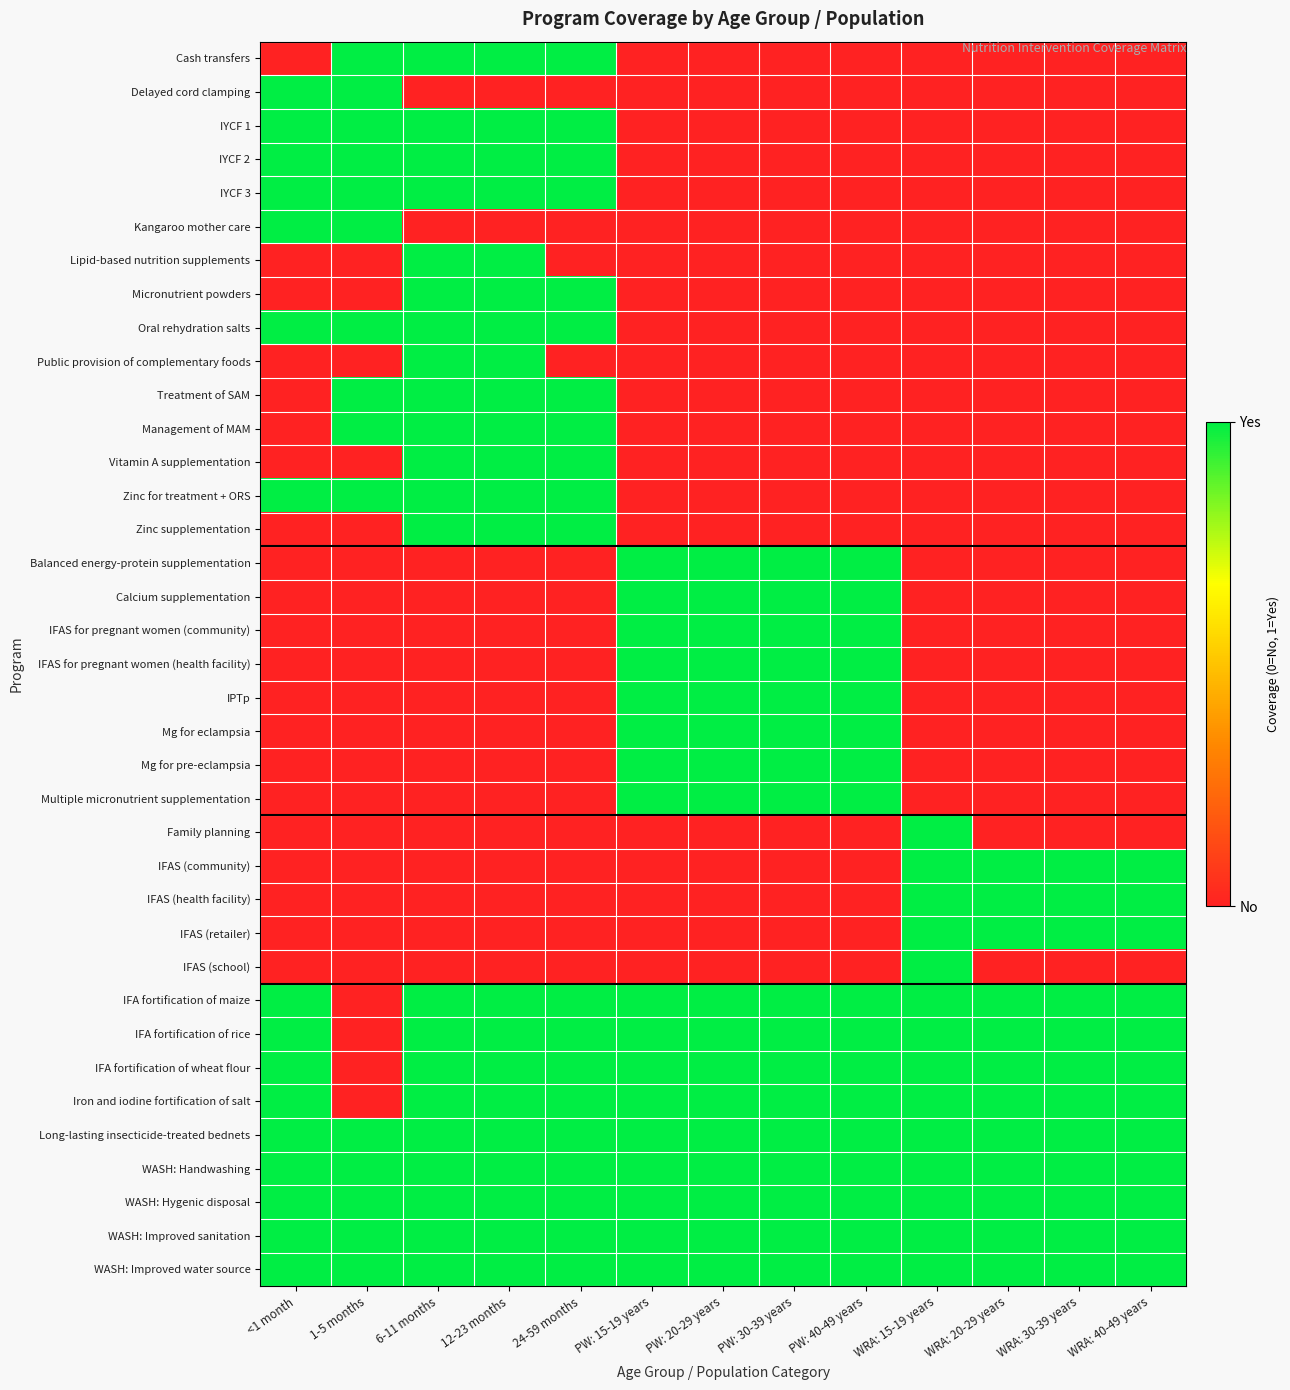

Reading left to right, list all the values displayed in this chart.

Cash transfers: <1 month=0	1-5 months=1	6-11 months=1	12-23 months=1	24-59 months=1	PW: 15-19 years=0	PW: 20-29 years=0	PW: 30-39 years=0	PW: 40-49 years=0	WRA: 15-19 years=0	WRA: 20-29 years=0	WRA: 30-39 years=0	WRA: 40-49 years=0
Delayed cord clamping: <1 month=1	1-5 months=1	6-11 months=0	12-23 months=0	24-59 months=0	PW: 15-19 years=0	PW: 20-29 years=0	PW: 30-39 years=0	PW: 40-49 years=0	WRA: 15-19 years=0	WRA: 20-29 years=0	WRA: 30-39 years=0	WRA: 40-49 years=0
IYCF 1: <1 month=1	1-5 months=1	6-11 months=1	12-23 months=1	24-59 months=1	PW: 15-19 years=0	PW: 20-29 years=0	PW: 30-39 years=0	PW: 40-49 years=0	WRA: 15-19 years=0	WRA: 20-29 years=0	WRA: 30-39 years=0	WRA: 40-49 years=0
IYCF 2: <1 month=1	1-5 months=1	6-11 months=1	12-23 months=1	24-59 months=1	PW: 15-19 years=0	PW: 20-29 years=0	PW: 30-39 years=0	PW: 40-49 years=0	WRA: 15-19 years=0	WRA: 20-29 years=0	WRA: 30-39 years=0	WRA: 40-49 years=0
IYCF 3: <1 month=1	1-5 months=1	6-11 months=1	12-23 months=1	24-59 months=1	PW: 15-19 years=0	PW: 20-29 years=0	PW: 30-39 years=0	PW: 40-49 years=0	WRA: 15-19 years=0	WRA: 20-29 years=0	WRA: 30-39 years=0	WRA: 40-49 years=0
Kangaroo mother care: <1 month=1	1-5 months=1	6-11 months=0	12-23 months=0	24-59 months=0	PW: 15-19 years=0	PW: 20-29 years=0	PW: 30-39 years=0	PW: 40-49 years=0	WRA: 15-19 years=0	WRA: 20-29 years=0	WRA: 30-39 years=0	WRA: 40-49 years=0
Lipid-based nutrition supplements: <1 month=0	1-5 months=0	6-11 months=1	12-23 months=1	24-59 months=0	PW: 15-19 years=0	PW: 20-29 years=0	PW: 30-39 years=0	PW: 40-49 years=0	WRA: 15-19 years=0	WRA: 20-29 years=0	WRA: 30-39 years=0	WRA: 40-49 years=0
Micronutrient powders: <1 month=0	1-5 months=0	6-11 months=1	12-23 months=1	24-59 months=1	PW: 15-19 years=0	PW: 20-29 years=0	PW: 30-39 years=0	PW: 40-49 years=0	WRA: 15-19 years=0	WRA: 20-29 years=0	WRA: 30-39 years=0	WRA: 40-49 years=0
Oral rehydration salts: <1 month=1	1-5 months=1	6-11 months=1	12-23 months=1	24-59 months=1	PW: 15-19 years=0	PW: 20-29 years=0	PW: 30-39 years=0	PW: 40-49 years=0	WRA: 15-19 years=0	WRA: 20-29 years=0	WRA: 30-39 years=0	WRA: 40-49 years=0
Public provision of complementary foods: <1 month=0	1-5 months=0	6-11 months=1	12-23 months=1	24-59 months=0	PW: 15-19 years=0	PW: 20-29 years=0	PW: 30-39 years=0	PW: 40-49 years=0	WRA: 15-19 years=0	WRA: 20-29 years=0	WRA: 30-39 years=0	WRA: 40-49 years=0
Treatment of SAM: <1 month=0	1-5 months=1	6-11 months=1	12-23 months=1	24-59 months=1	PW: 15-19 years=0	PW: 20-29 years=0	PW: 30-39 years=0	PW: 40-49 years=0	WRA: 15-19 years=0	WRA: 20-29 years=0	WRA: 30-39 years=0	WRA: 40-49 years=0
Management of MAM: <1 month=0	1-5 months=1	6-11 months=1	12-23 months=1	24-59 months=1	PW: 15-19 years=0	PW: 20-29 years=0	PW: 30-39 years=0	PW: 40-49 years=0	WRA: 15-19 years=0	WRA: 20-29 years=0	WRA: 30-39 years=0	WRA: 40-49 years=0
Vitamin A supplementation: <1 month=0	1-5 months=0	6-11 months=1	12-23 months=1	24-59 months=1	PW: 15-19 years=0	PW: 20-29 years=0	PW: 30-39 years=0	PW: 40-49 years=0	WRA: 15-19 years=0	WRA: 20-29 years=0	WRA: 30-39 years=0	WRA: 40-49 years=0
Zinc for treatment + ORS: <1 month=1	1-5 months=1	6-11 months=1	12-23 months=1	24-59 months=1	PW: 15-19 years=0	PW: 20-29 years=0	PW: 30-39 years=0	PW: 40-49 years=0	WRA: 15-19 years=0	WRA: 20-29 years=0	WRA: 30-39 years=0	WRA: 40-49 years=0
Zinc supplementation: <1 month=0	1-5 months=0	6-11 months=1	12-23 months=1	24-59 months=1	PW: 15-19 years=0	PW: 20-29 years=0	PW: 30-39 years=0	PW: 40-49 years=0	WRA: 15-19 years=0	WRA: 20-29 years=0	WRA: 30-39 years=0	WRA: 40-49 years=0
Balanced energy-protein supplementation: <1 month=0	1-5 months=0	6-11 months=0	12-23 months=0	24-59 months=0	PW: 15-19 years=1	PW: 20-29 years=1	PW: 30-39 years=1	PW: 40-49 years=1	WRA: 15-19 years=0	WRA: 20-29 years=0	WRA: 30-39 years=0	WRA: 40-49 years=0
Calcium supplementation: <1 month=0	1-5 months=0	6-11 months=0	12-23 months=0	24-59 months=0	PW: 15-19 years=1	PW: 20-29 years=1	PW: 30-39 years=1	PW: 40-49 years=1	WRA: 15-19 years=0	WRA: 20-29 years=0	WRA: 30-39 years=0	WRA: 40-49 years=0
IFAS for pregnant women (community): <1 month=0	1-5 months=0	6-11 months=0	12-23 months=0	24-59 months=0	PW: 15-19 years=1	PW: 20-29 years=1	PW: 30-39 years=1	PW: 40-49 years=1	WRA: 15-19 years=0	WRA: 20-29 years=0	WRA: 30-39 years=0	WRA: 40-49 years=0
IFAS for pregnant women (health facility): <1 month=0	1-5 months=0	6-11 months=0	12-23 months=0	24-59 months=0	PW: 15-19 years=1	PW: 20-29 years=1	PW: 30-39 years=1	PW: 40-49 years=1	WRA: 15-19 years=0	WRA: 20-29 years=0	WRA: 30-39 years=0	WRA: 40-49 years=0
IPTp: <1 month=0	1-5 months=0	6-11 months=0	12-23 months=0	24-59 months=0	PW: 15-19 years=1	PW: 20-29 years=1	PW: 30-39 years=1	PW: 40-49 years=1	WRA: 15-19 years=0	WRA: 20-29 years=0	WRA: 30-39 years=0	WRA: 40-49 years=0
Mg for eclampsia: <1 month=0	1-5 months=0	6-11 months=0	12-23 months=0	24-59 months=0	PW: 15-19 years=1	PW: 20-29 years=1	PW: 30-39 years=1	PW: 40-49 years=1	WRA: 15-19 years=0	WRA: 20-29 years=0	WRA: 30-39 years=0	WRA: 40-49 years=0
Mg for pre-eclampsia: <1 month=0	1-5 months=0	6-11 months=0	12-23 months=0	24-59 months=0	PW: 15-19 years=1	PW: 20-29 years=1	PW: 30-39 years=1	PW: 40-49 years=1	WRA: 15-19 years=0	WRA: 20-29 years=0	WRA: 30-39 years=0	WRA: 40-49 years=0
Multiple micronutrient supplementation: <1 month=0	1-5 months=0	6-11 months=0	12-23 months=0	24-59 months=0	PW: 15-19 years=1	PW: 20-29 years=1	PW: 30-39 years=1	PW: 40-49 years=1	WRA: 15-19 years=0	WRA: 20-29 years=0	WRA: 30-39 years=0	WRA: 40-49 years=0
Family planning: <1 month=0	1-5 months=0	6-11 months=0	12-23 months=0	24-59 months=0	PW: 15-19 years=0	PW: 20-29 years=0	PW: 30-39 years=0	PW: 40-49 years=0	WRA: 15-19 years=1	WRA: 20-29 years=0	WRA: 30-39 years=0	WRA: 40-49 years=0
IFAS (community): <1 month=0	1-5 months=0	6-11 months=0	12-23 months=0	24-59 months=0	PW: 15-19 years=0	PW: 20-29 years=0	PW: 30-39 years=0	PW: 40-49 years=0	WRA: 15-19 years=1	WRA: 20-29 years=1	WRA: 30-39 years=1	WRA: 40-49 years=1
IFAS (health facility): <1 month=0	1-5 months=0	6-11 months=0	12-23 months=0	24-59 months=0	PW: 15-19 years=0	PW: 20-29 years=0	PW: 30-39 years=0	PW: 40-49 years=0	WRA: 15-19 years=1	WRA: 20-29 years=1	WRA: 30-39 years=1	WRA: 40-49 years=1
IFAS (retailer): <1 month=0	1-5 months=0	6-11 months=0	12-23 months=0	24-59 months=0	PW: 15-19 years=0	PW: 20-29 years=0	PW: 30-39 years=0	PW: 40-49 years=0	WRA: 15-19 years=1	WRA: 20-29 years=1	WRA: 30-39 years=1	WRA: 40-49 years=1
IFAS (school): <1 month=0	1-5 months=0	6-11 months=0	12-23 months=0	24-59 months=0	PW: 15-19 years=0	PW: 20-29 years=0	PW: 30-39 years=0	PW: 40-49 years=0	WRA: 15-19 years=1	WRA: 20-29 years=0	WRA: 30-39 years=0	WRA: 40-49 years=0
IFA fortification of maize: <1 month=1	1-5 months=0	6-11 months=1	12-23 months=1	24-59 months=1	PW: 15-19 years=1	PW: 20-29 years=1	PW: 30-39 years=1	PW: 40-49 years=1	WRA: 15-19 years=1	WRA: 20-29 years=1	WRA: 30-39 years=1	WRA: 40-49 years=1
IFA fortification of rice: <1 month=1	1-5 months=0	6-11 months=1	12-23 months=1	24-59 months=1	PW: 15-19 years=1	PW: 20-29 years=1	PW: 30-39 years=1	PW: 40-49 years=1	WRA: 15-19 years=1	WRA: 20-29 years=1	WRA: 30-39 years=1	WRA: 40-49 years=1
IFA fortification of wheat flour: <1 month=1	1-5 months=0	6-11 months=1	12-23 months=1	24-59 months=1	PW: 15-19 years=1	PW: 20-29 years=1	PW: 30-39 years=1	PW: 40-49 years=1	WRA: 15-19 years=1	WRA: 20-29 years=1	WRA: 30-39 years=1	WRA: 40-49 years=1
Iron and iodine fortification of salt: <1 month=1	1-5 months=0	6-11 months=1	12-23 months=1	24-59 months=1	PW: 15-19 years=1	PW: 20-29 years=1	PW: 30-39 years=1	PW: 40-49 years=1	WRA: 15-19 years=1	WRA: 20-29 years=1	WRA: 30-39 years=1	WRA: 40-49 years=1
Long-lasting insecticide-treated bednets: <1 month=1	1-5 months=1	6-11 months=1	12-23 months=1	24-59 months=1	PW: 15-19 years=1	PW: 20-29 years=1	PW: 30-39 years=1	PW: 40-49 years=1	WRA: 15-19 years=1	WRA: 20-29 years=1	WRA: 30-39 years=1	WRA: 40-49 years=1
WASH: Handwashing: <1 month=1	1-5 months=1	6-11 months=1	12-23 months=1	24-59 months=1	PW: 15-19 years=1	PW: 20-29 years=1	PW: 30-39 years=1	PW: 40-49 years=1	WRA: 15-19 years=1	WRA: 20-29 years=1	WRA: 30-39 years=1	WRA: 40-49 years=1
WASH: Hygenic disposal: <1 month=1	1-5 months=1	6-11 months=1	12-23 months=1	24-59 months=1	PW: 15-19 years=1	PW: 20-29 years=1	PW: 30-39 years=1	PW: 40-49 years=1	WRA: 15-19 years=1	WRA: 20-29 years=1	WRA: 30-39 years=1	WRA: 40-49 years=1
WASH: Improved sanitation: <1 month=1	1-5 months=1	6-11 months=1	12-23 months=1	24-59 months=1	PW: 15-19 years=1	PW: 20-29 years=1	PW: 30-39 years=1	PW: 40-49 years=1	WRA: 15-19 years=1	WRA: 20-29 years=1	WRA: 30-39 years=1	WRA: 40-49 years=1
WASH: Improved water source: <1 month=1	1-5 months=1	6-11 months=1	12-23 months=1	24-59 months=1	PW: 15-19 years=1	PW: 20-29 years=1	PW: 30-39 years=1	PW: 40-49 years=1	WRA: 15-19 years=1	WRA: 20-29 years=1	WRA: 30-39 years=1	WRA: 40-49 years=1